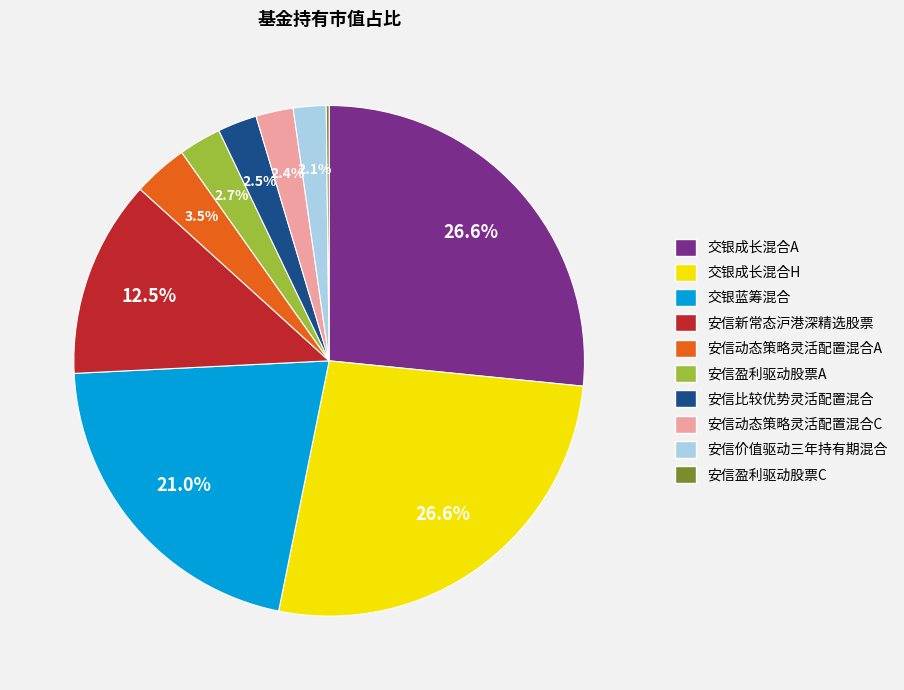

What portion of the pie excludes 安信动态策略灵活配置混合C?

97.6%